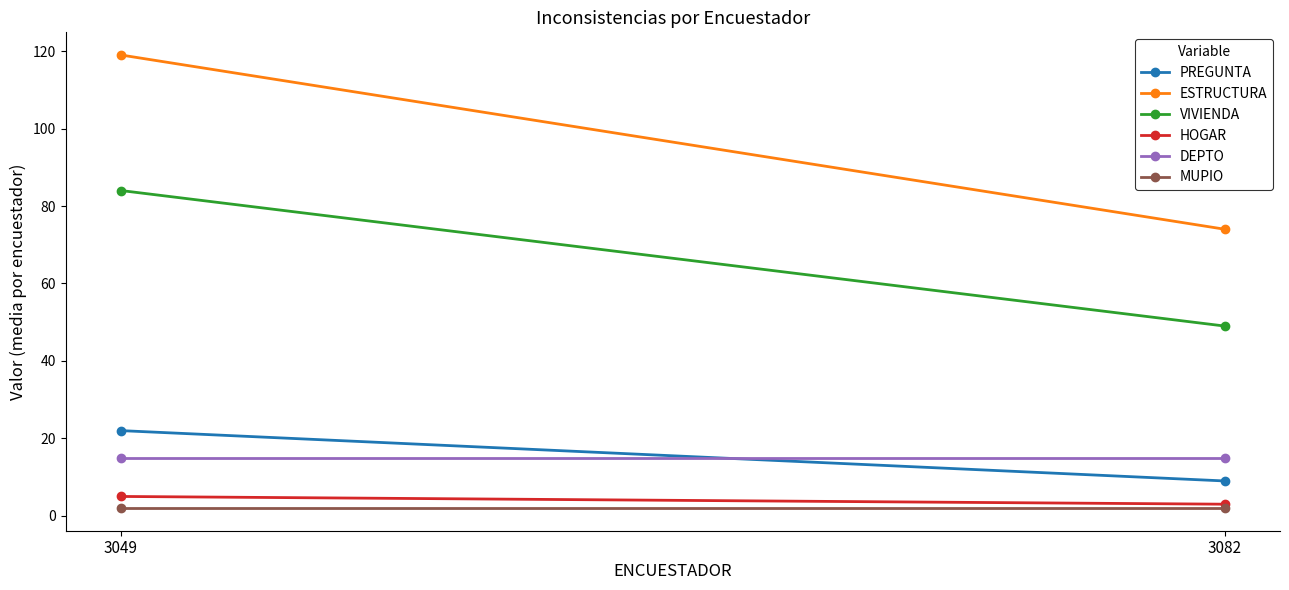

Is it true that ESTRUCTURA equals 74 at 3082?

True